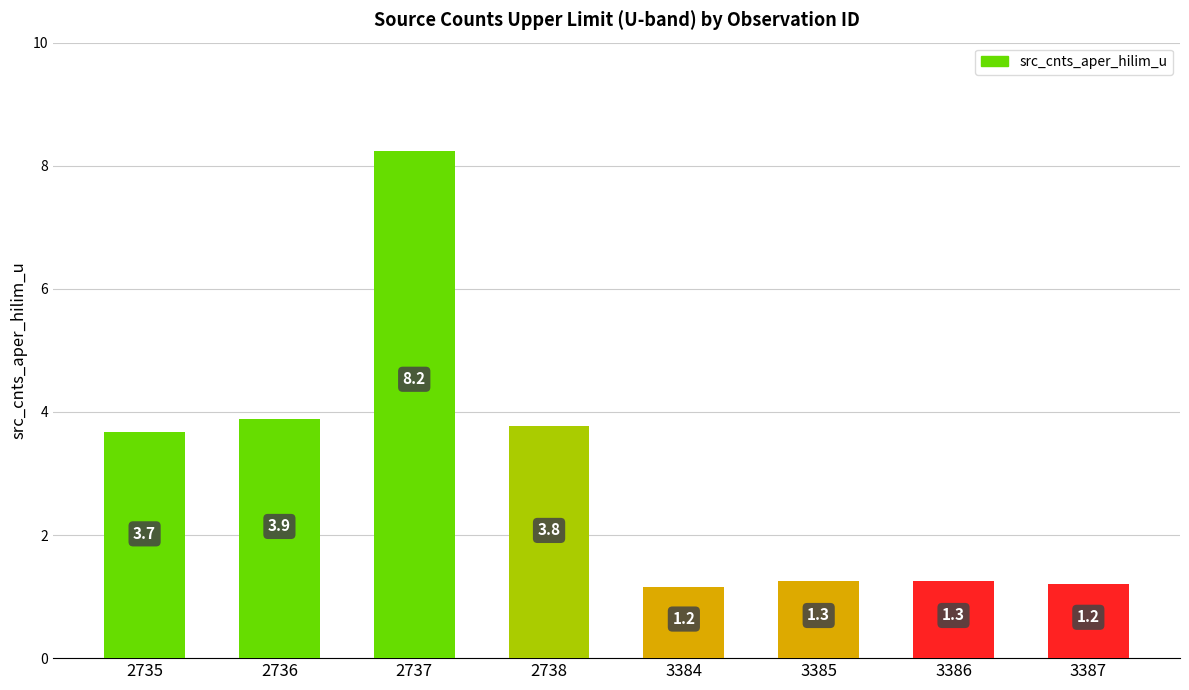

Between 2738 and 2737, which is larger?

2737